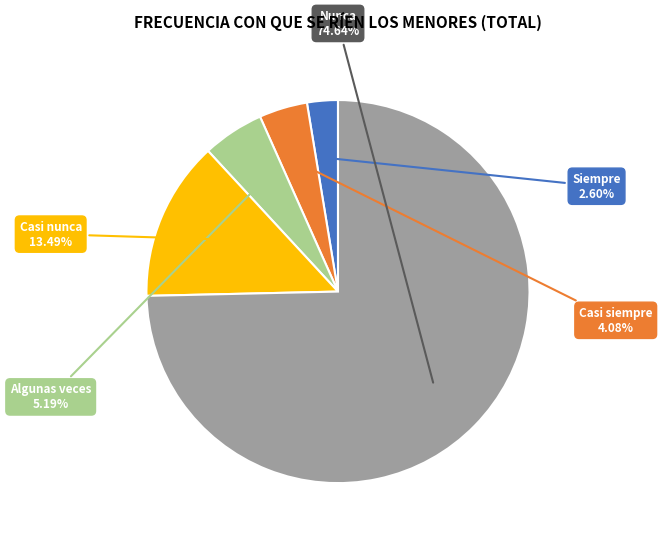

Does any single category account for the majority?

Yes